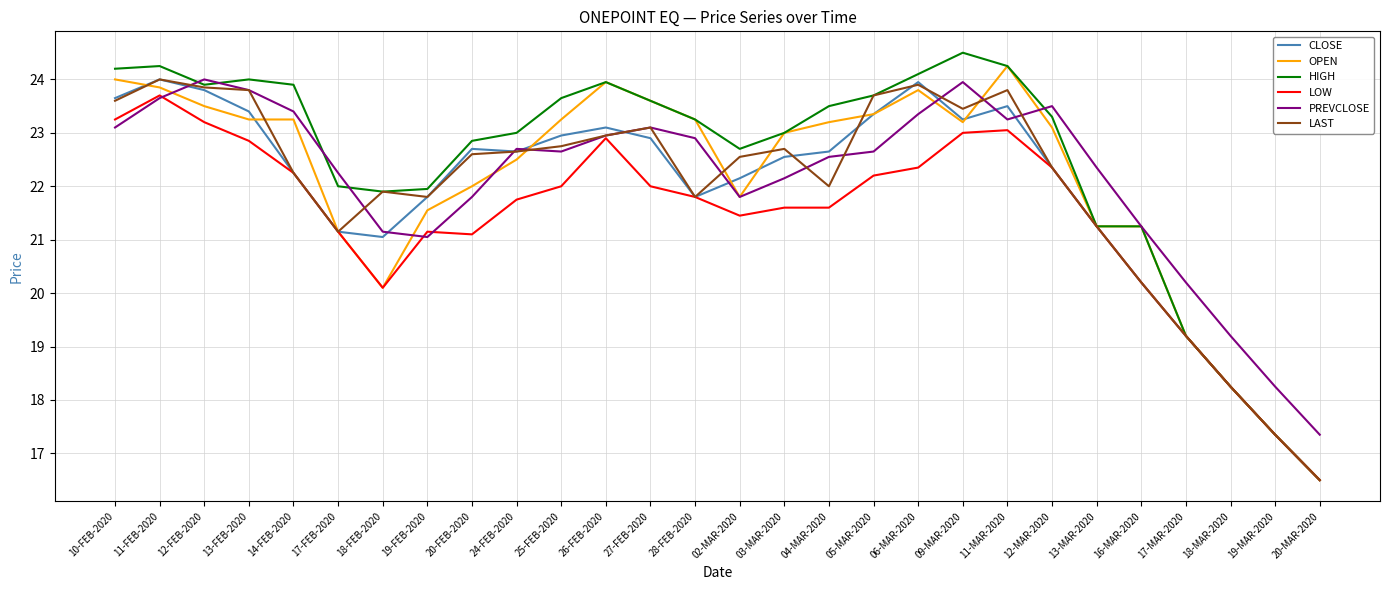

At which category does LAST reach its first local peak?

11-FEB-2020